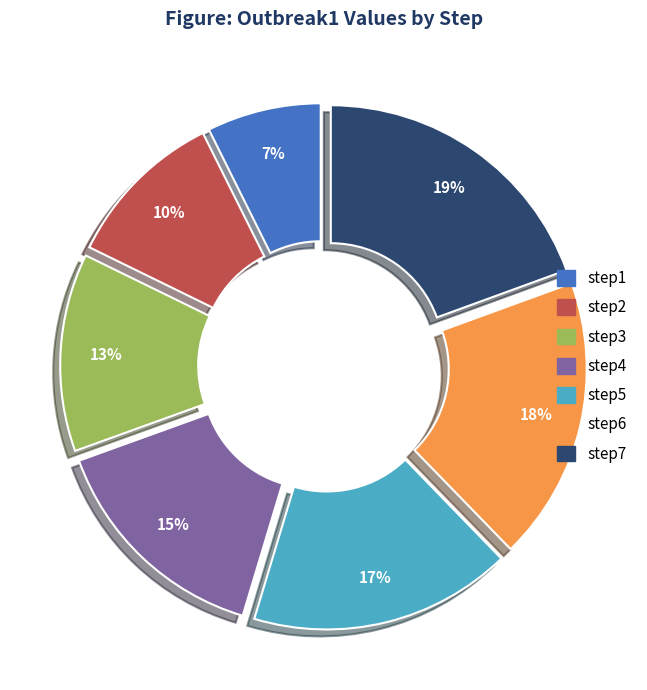

How many slices are in this pie chart?

7